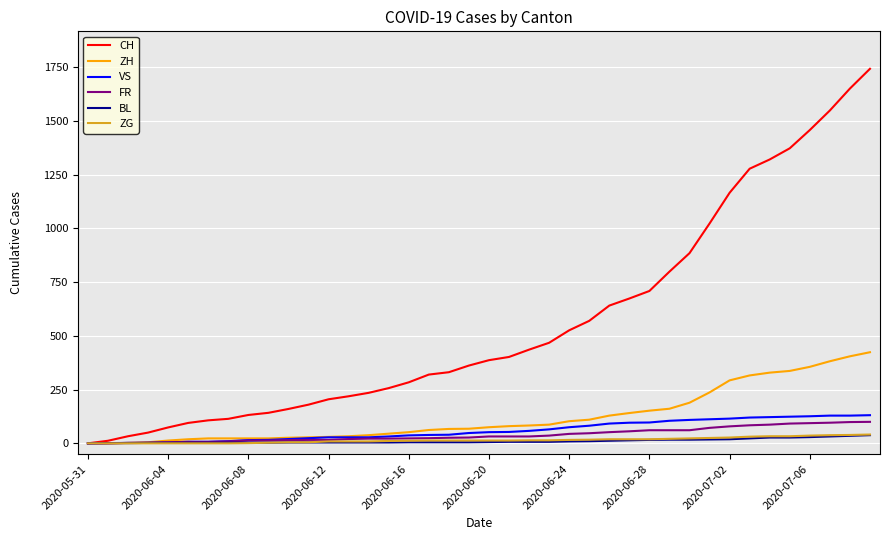

What is the highest value of the ZH series?

424